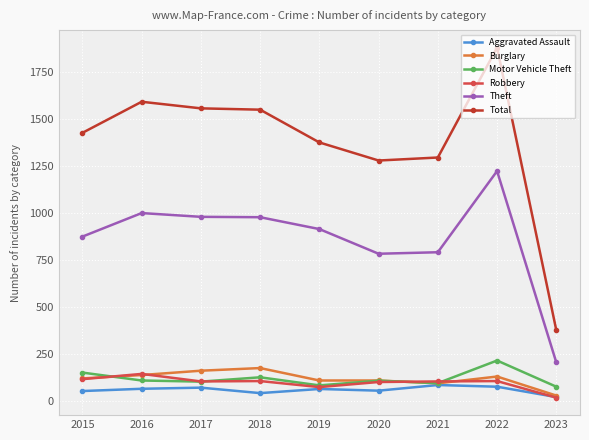

How many lines are shown in the chart?

6